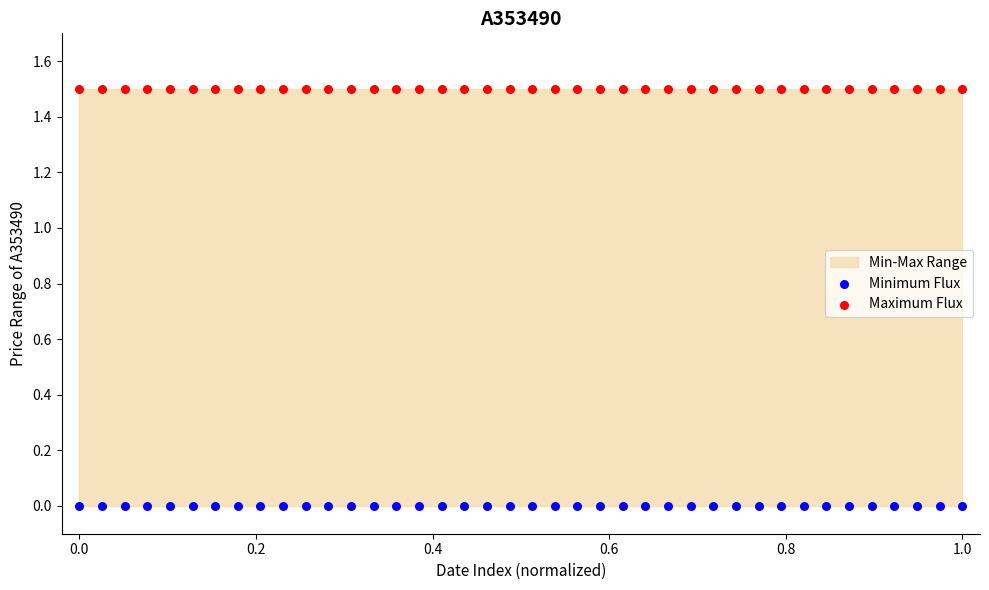

Which series reaches the maximum Y coordinate?

Maximum Flux